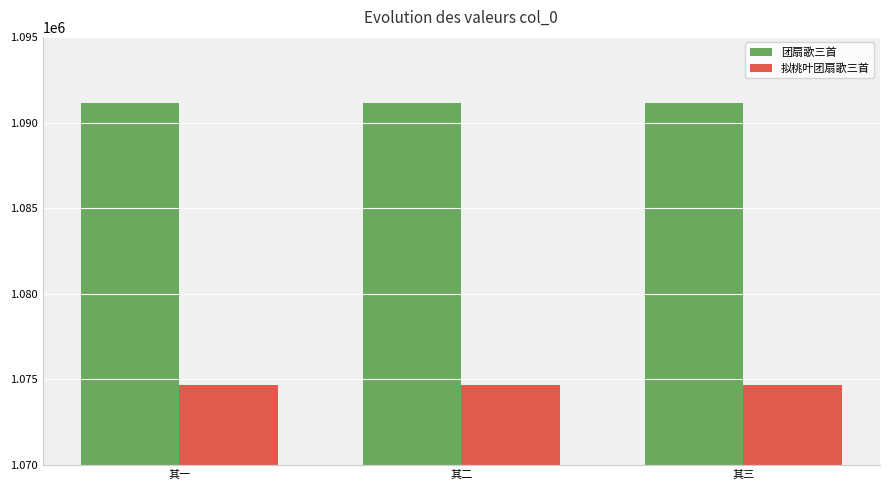

What position from the right is 其一?

3